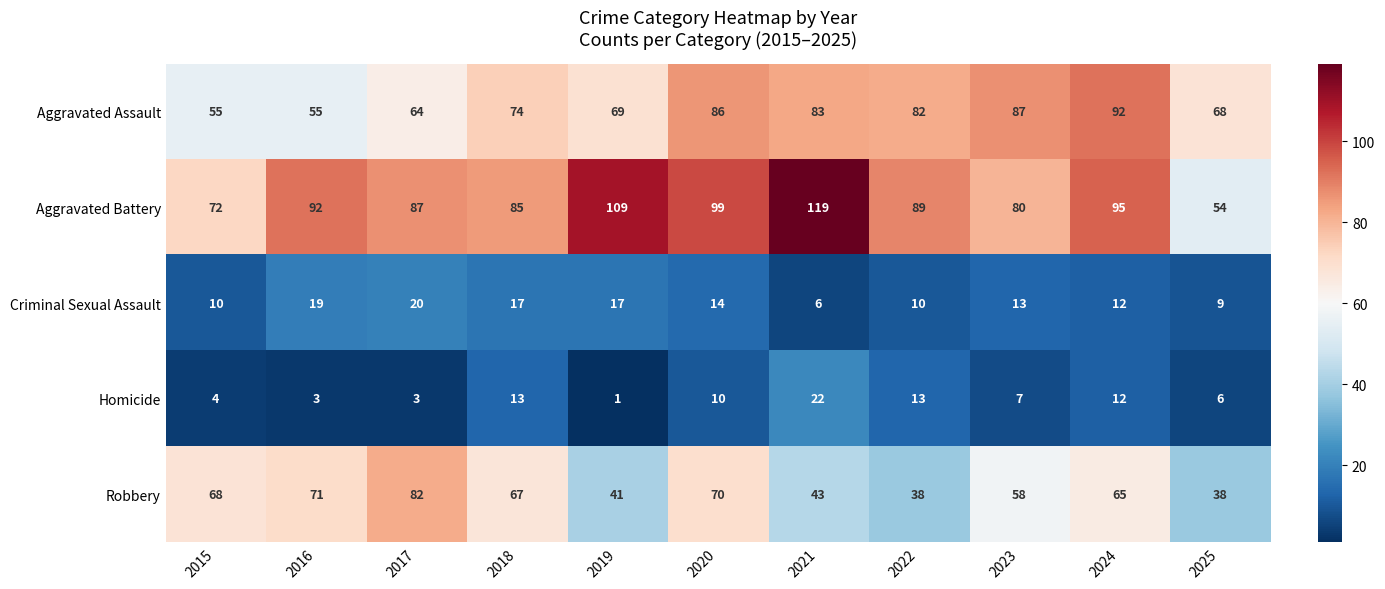

The value of Homicide at 2024 is 4. True or false?

False